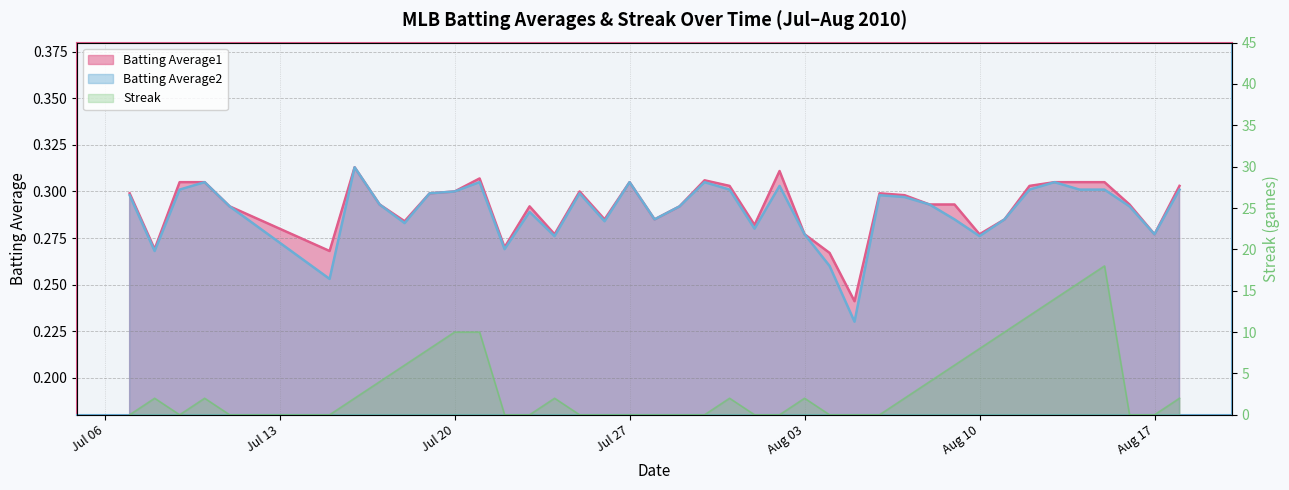

In Batting Average1, how many points are higher than both neighbors (excluding endpoints)?

8